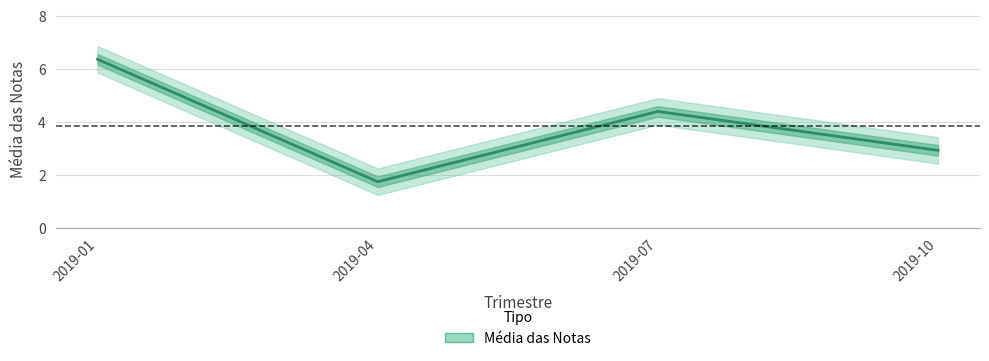

Reading right to left, list all the values displayed in this chart.

2019-10=2.9	2019-07=4.4	2019-04=1.8	2019-01=6.4